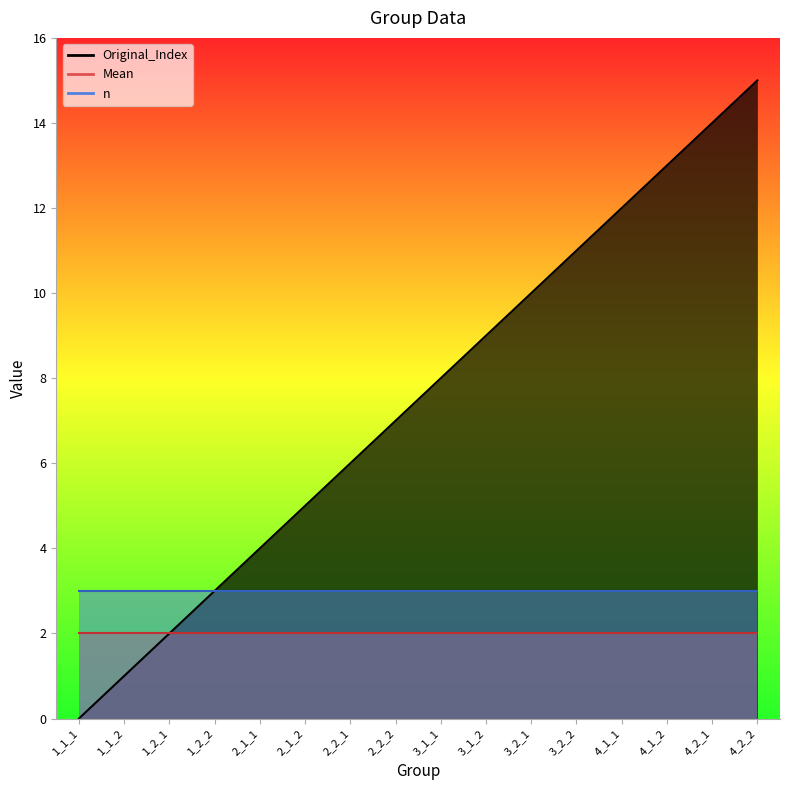

Which series has the widest spread of values?

Original_Index